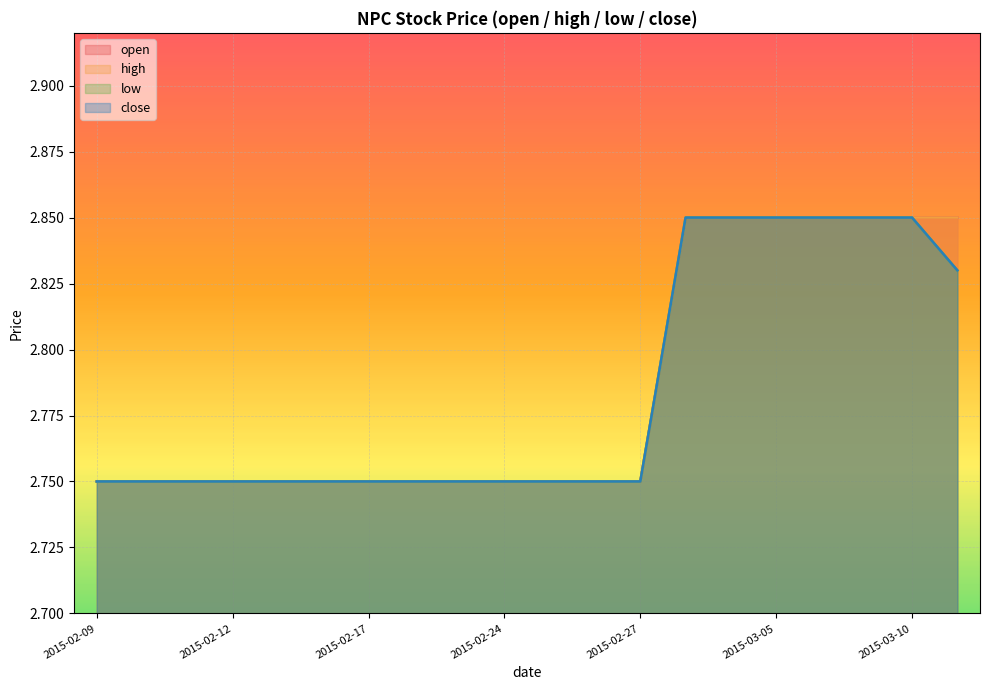

What is the lowest value of the open series?

2.8